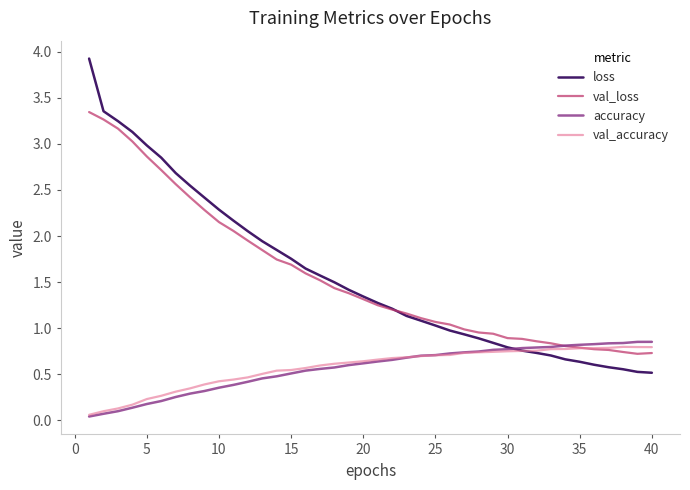

Which series has the largest range (max minus min)?

loss